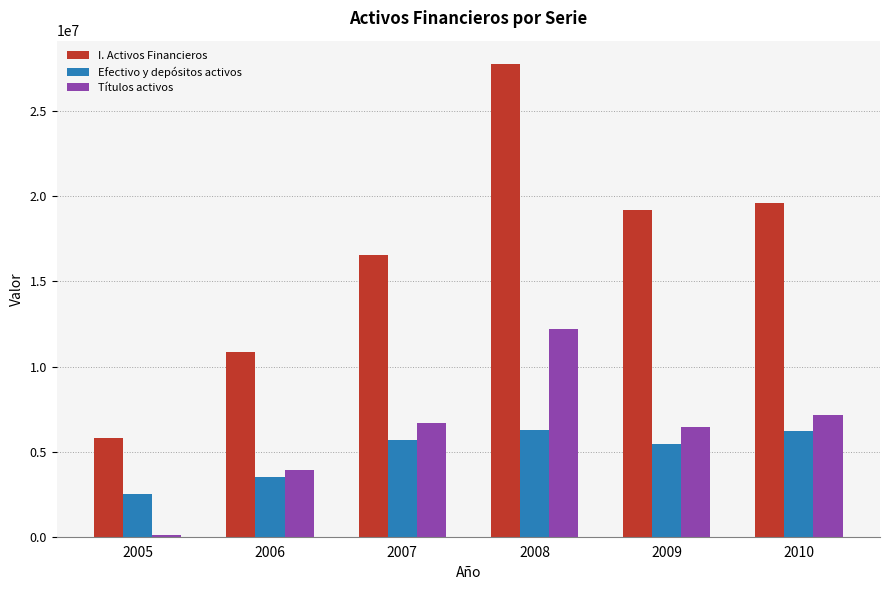

Count the number of categories in the chart.

6